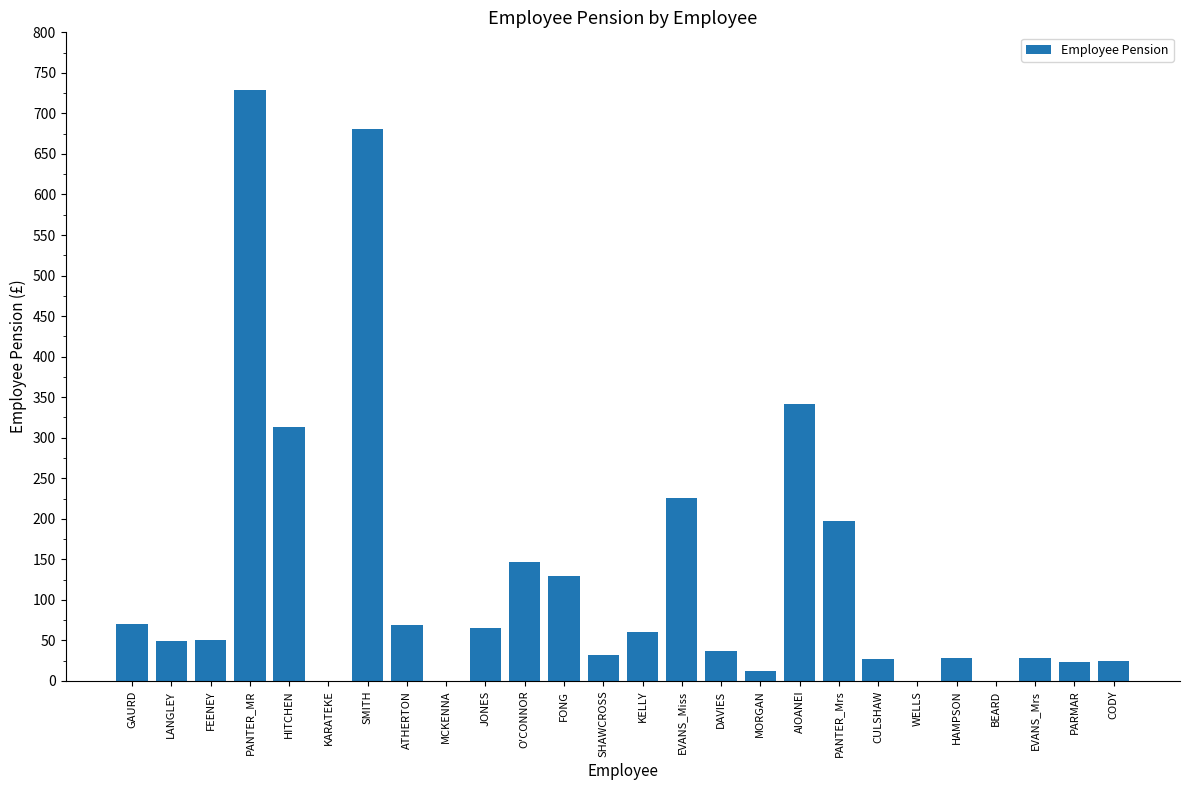

Read the value at HITCHEN.

313.4